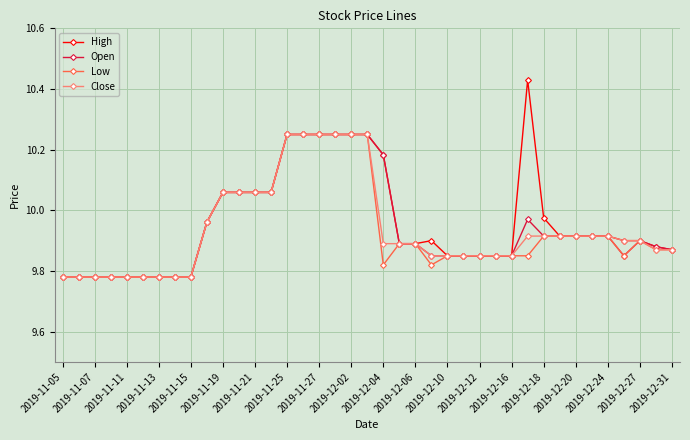

Which series has the widest spread of values?

High